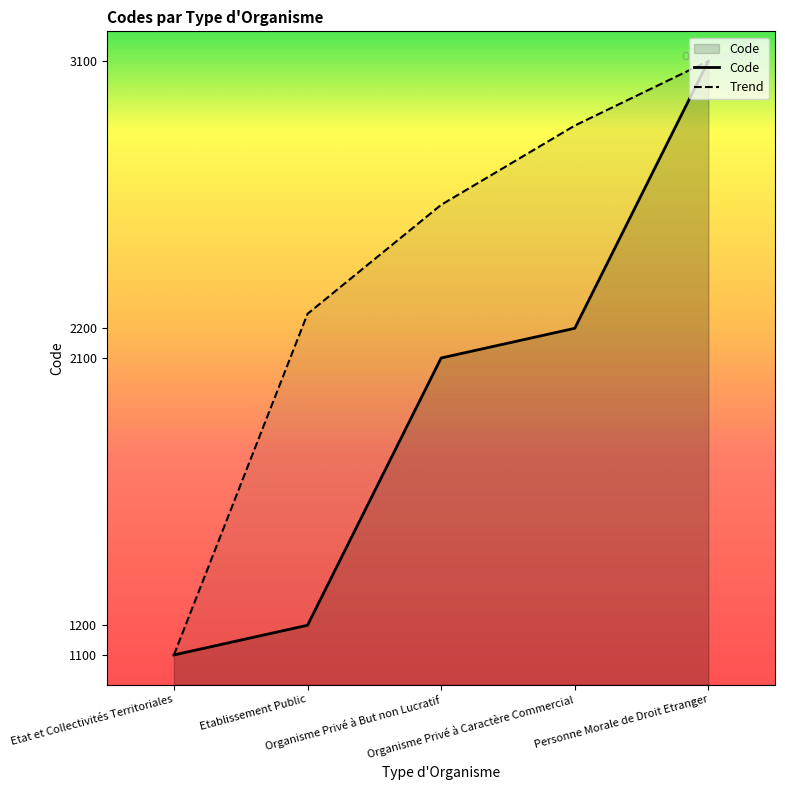

True or false: the data shows 3302 at Organisme Privé à But non Lucratif.

False